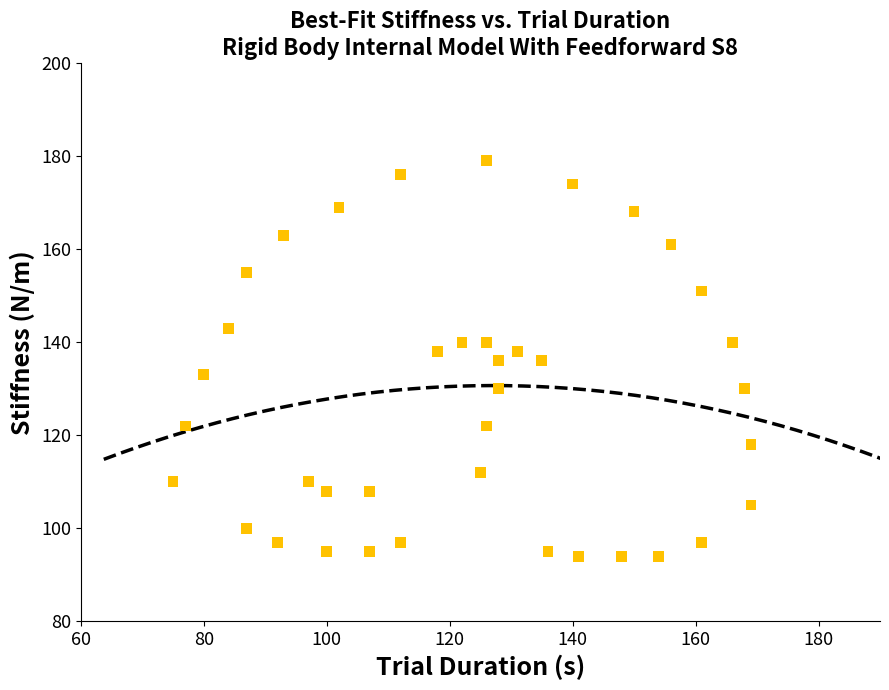

What is the range of Y values (max minus min)?

85